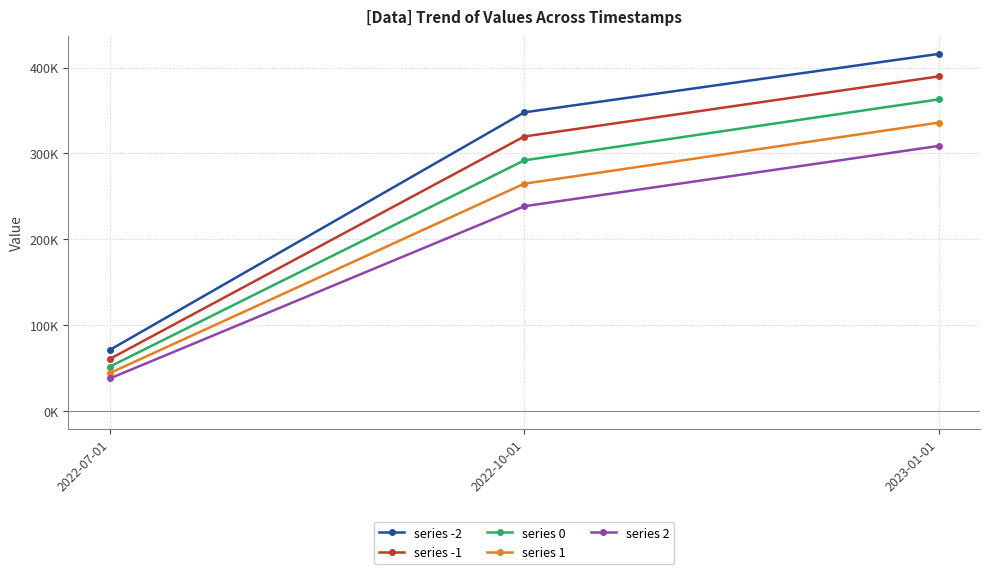

What are all the series names shown in the legend?

series -2, series -1, series 0, series 1, series 2